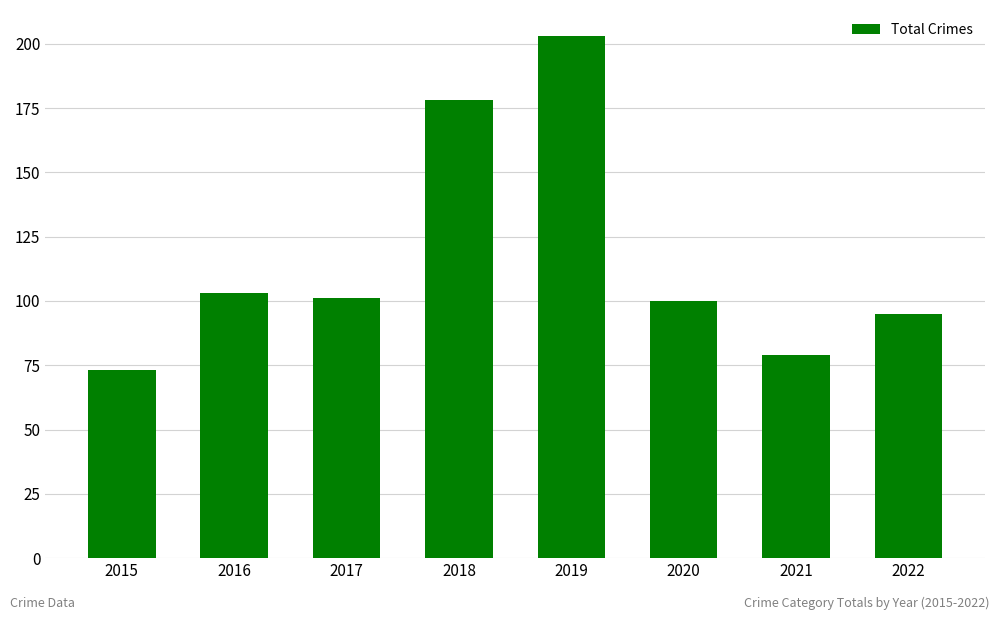

Which has a higher value, 2017 or 2016?

2016